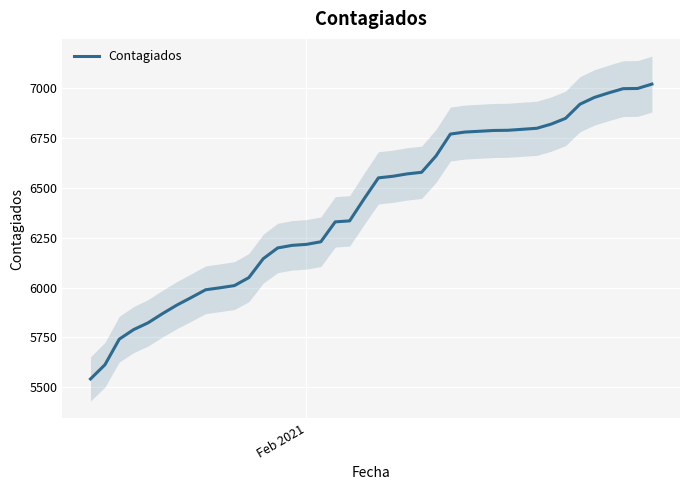

Is this an area chart (filled region under the line)?

No